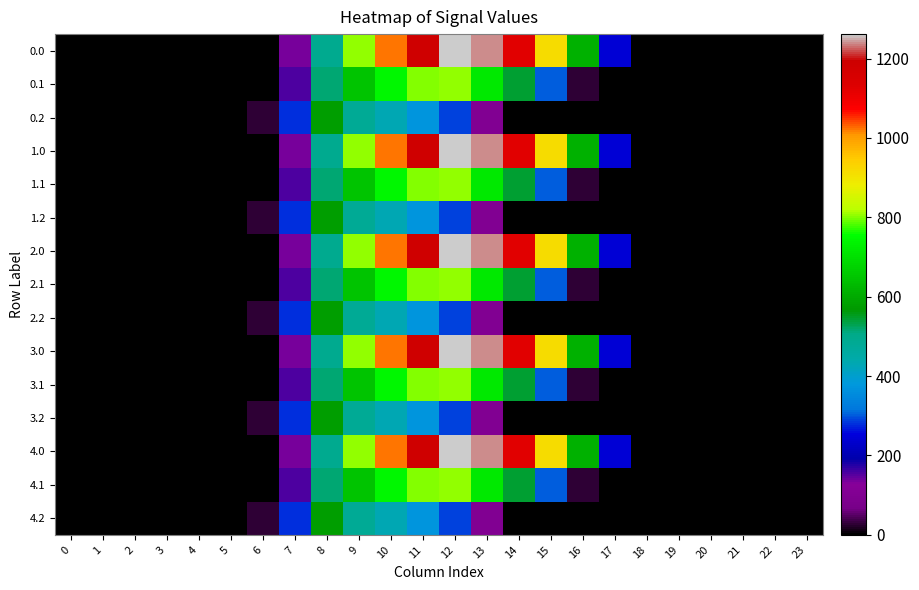

Count the number of categories in the chart.

24